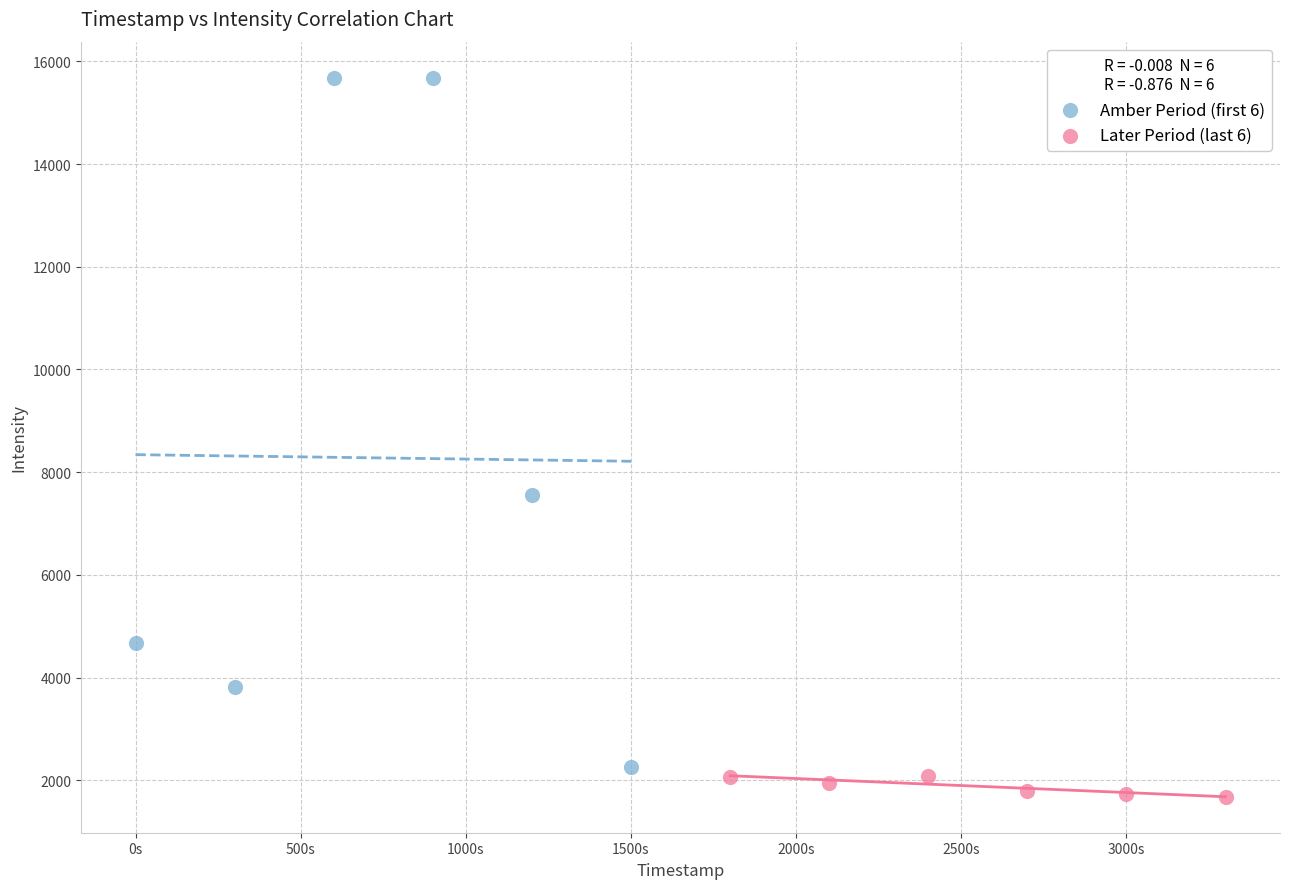

Which series reaches the maximum Y coordinate?

Amber Period (first 6)